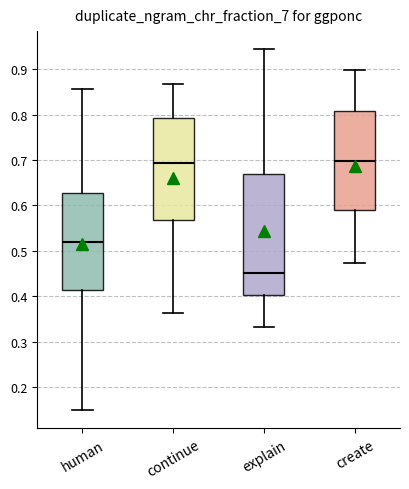

Which box has the lowest median line?

explain